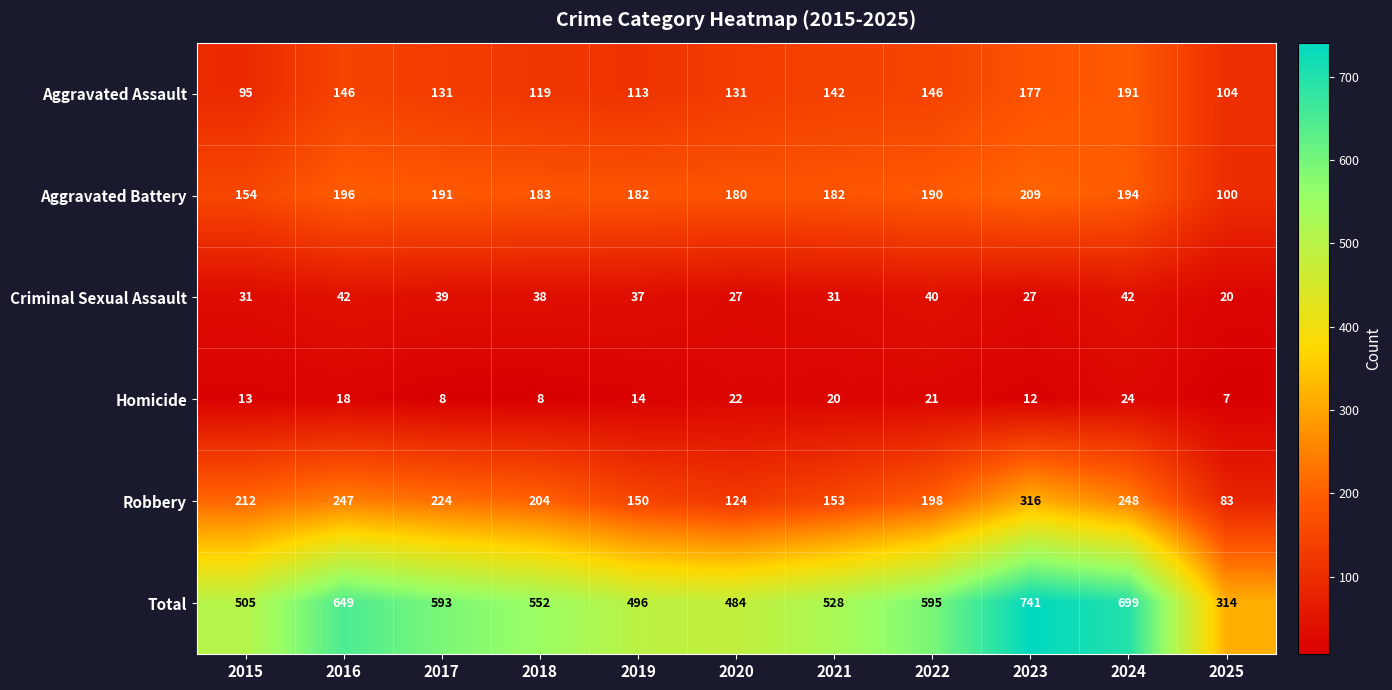

Which category has the highest value in the Aggravated Assault series?

2024